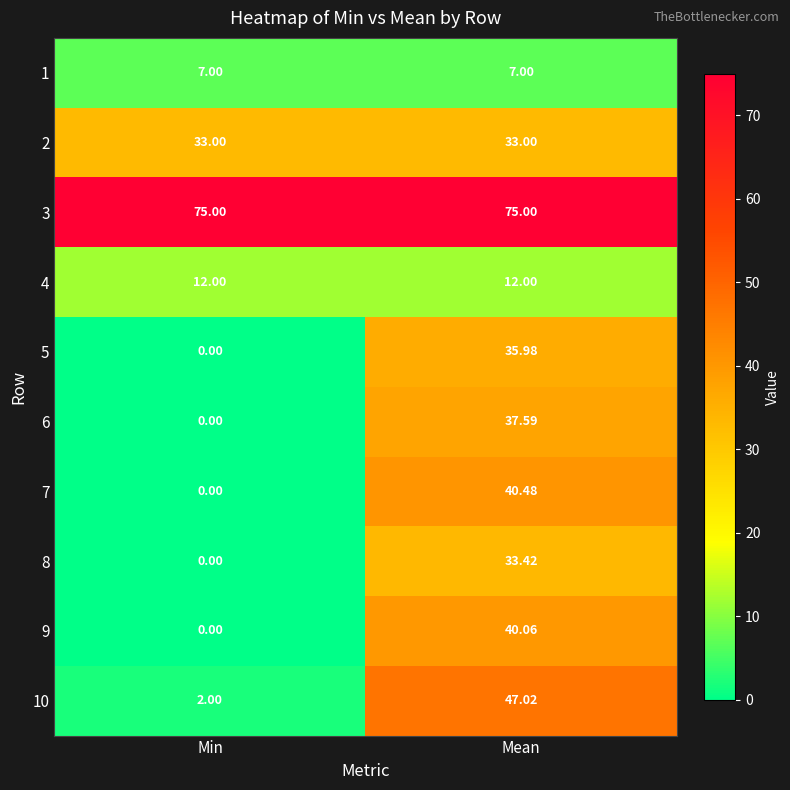

List the labels in order of 10 value, largest first.

Mean, Min